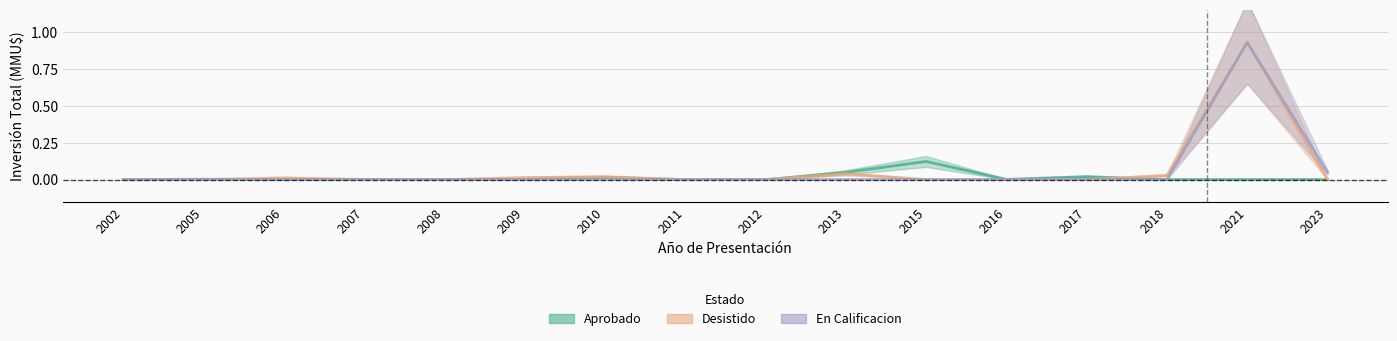

What is the sum of all Aprobado values?

0.2